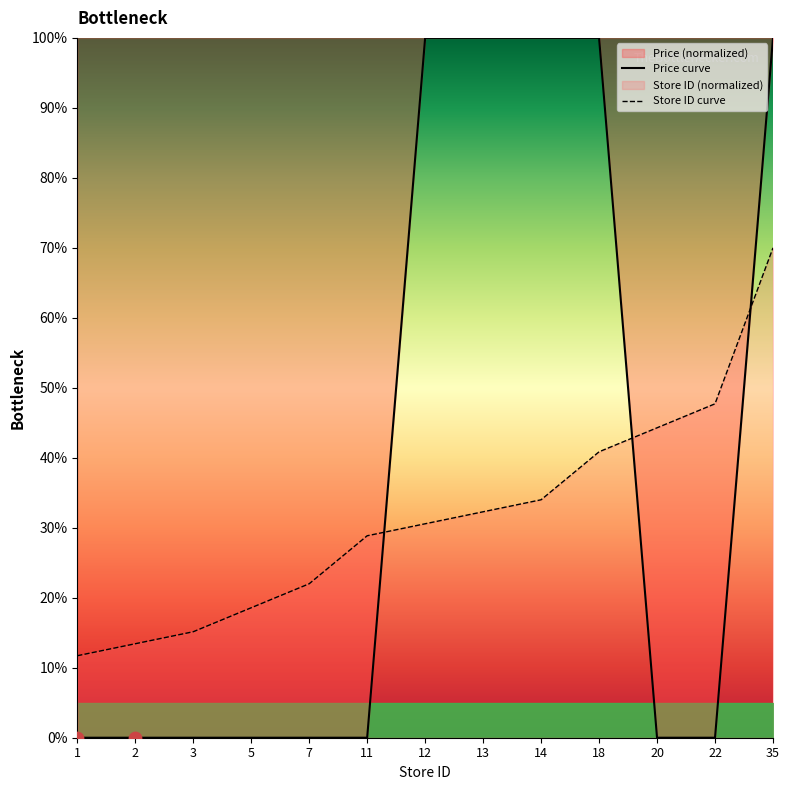

Which series contains the highest Y value?

Price curve